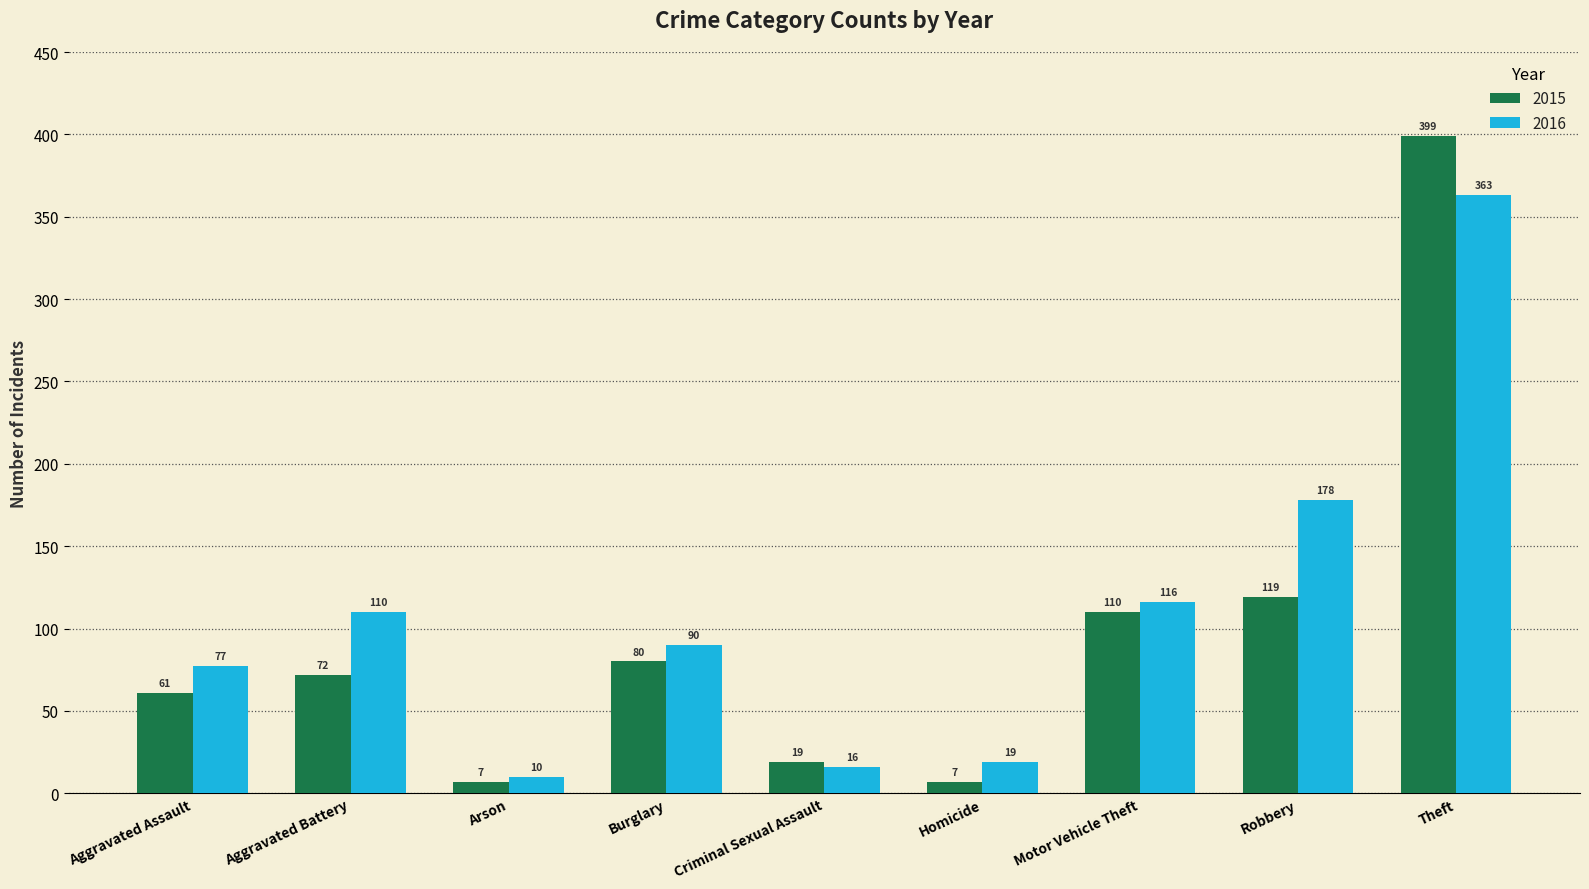

Between Aggravated Assault and Arson, which series saw the biggest shift?

2016